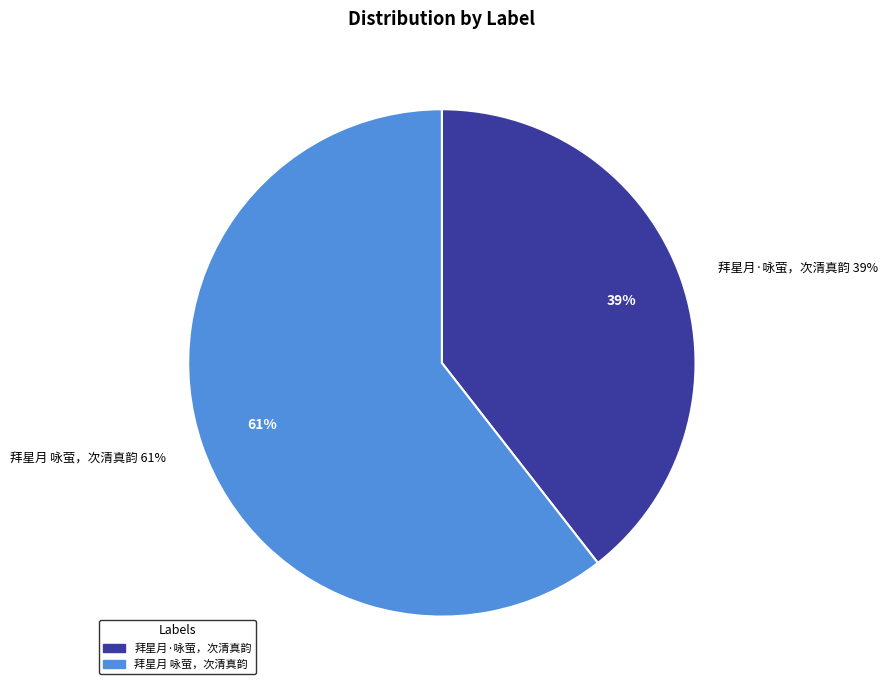

Is it true that 拜星月·咏萤，次清真韵 is 39% of the pie?

True